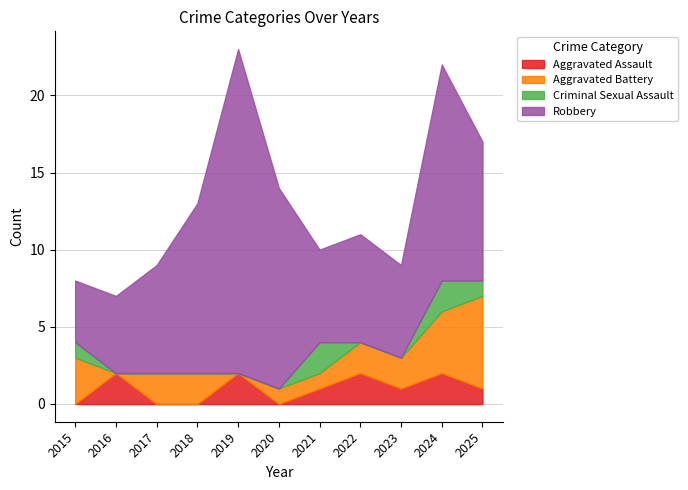

True or false: Robbery and Aggravated Battery intersect in this chart.

False